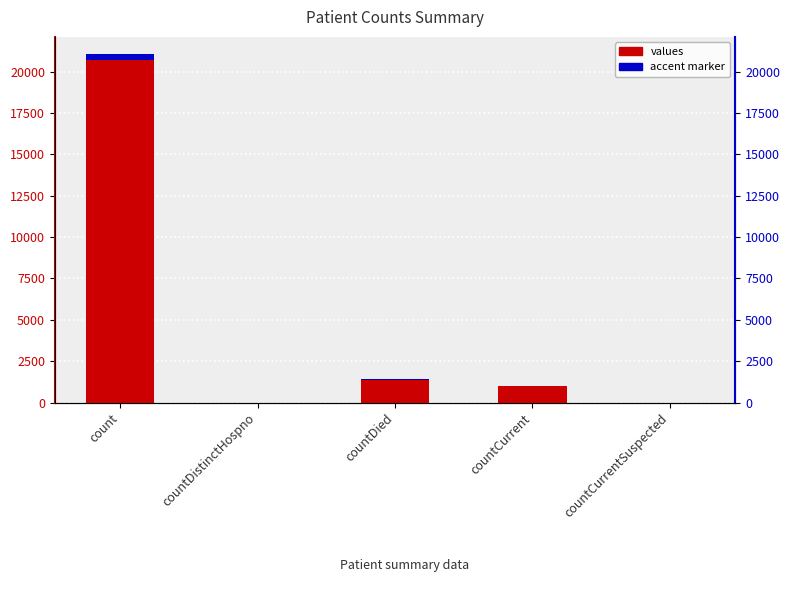

Count the number of values greater than 1006.

2